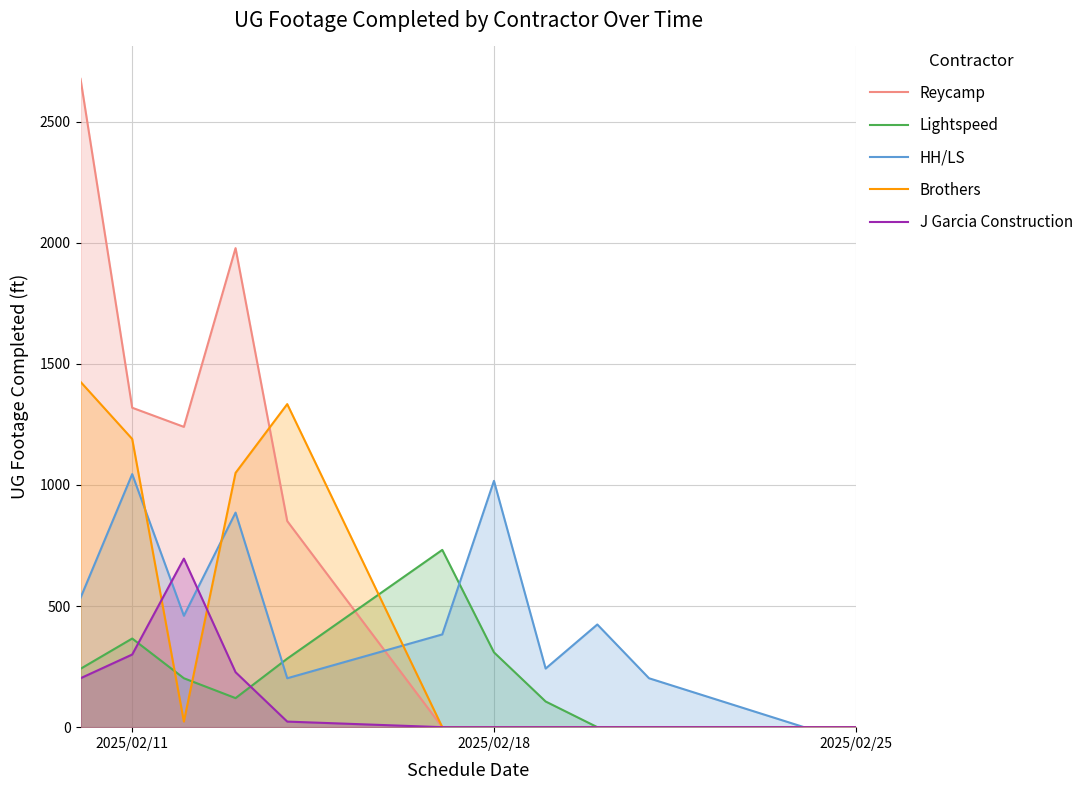

Count the number of categories in the chart.

12